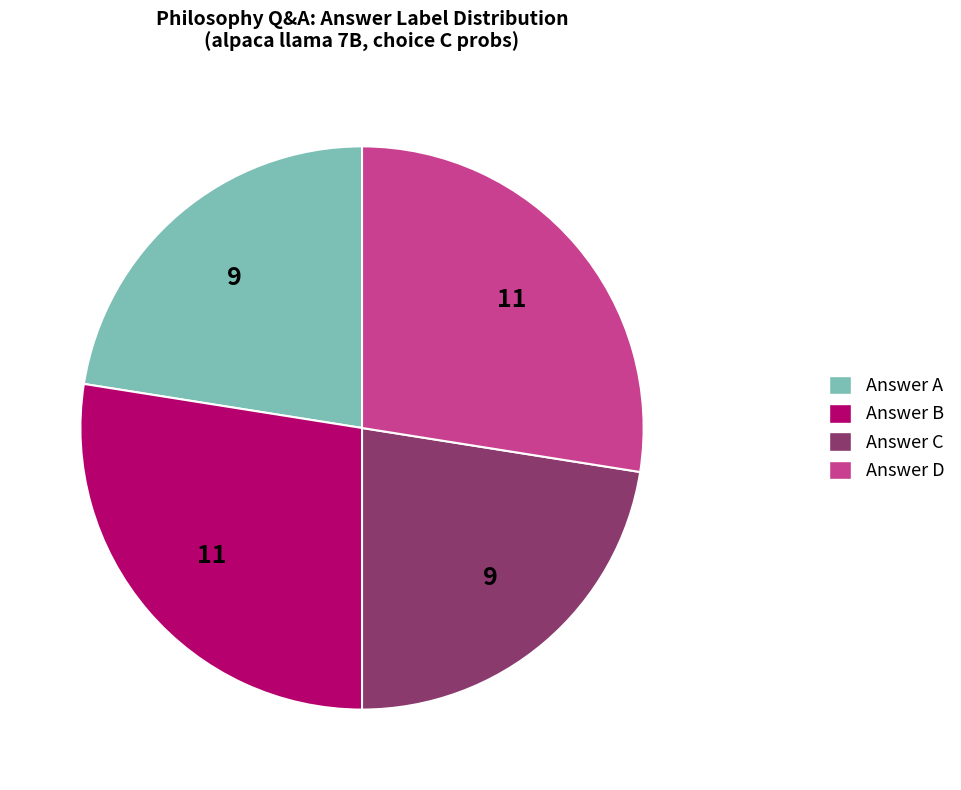

Is there any slice that represents more than half of the pie?

No